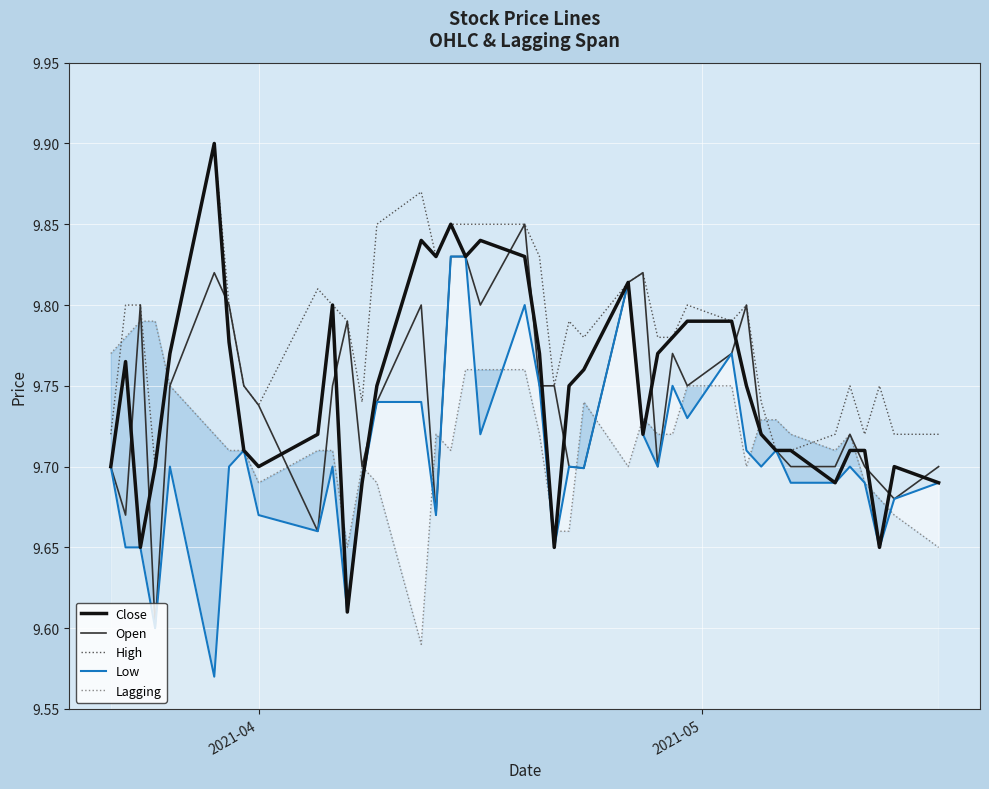

Which series ends up on top after the final intersection of Lagging and High?

High